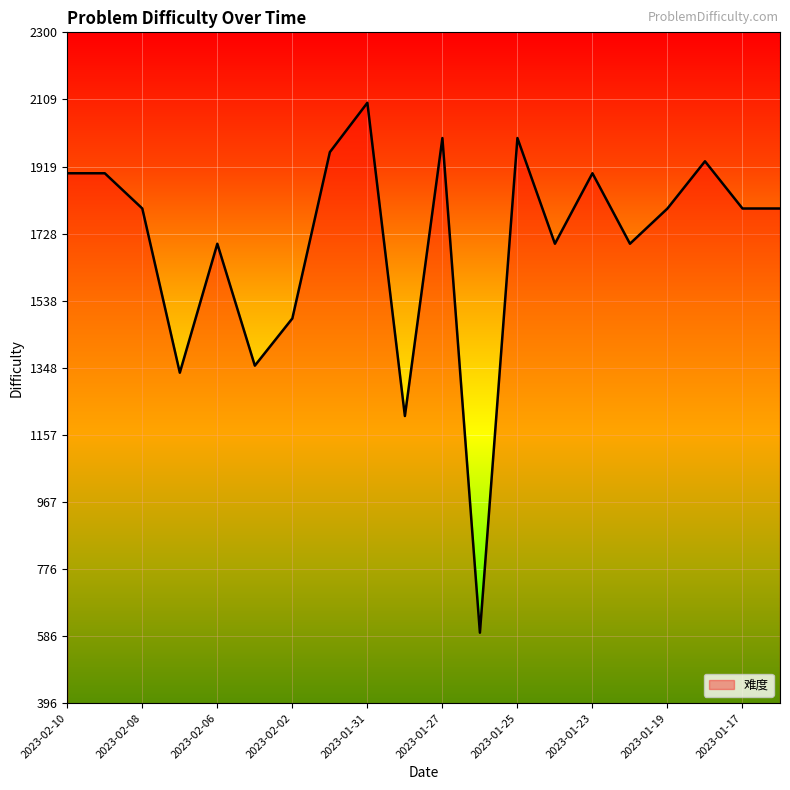

What is the difference between the second highest and minimum values?

1404